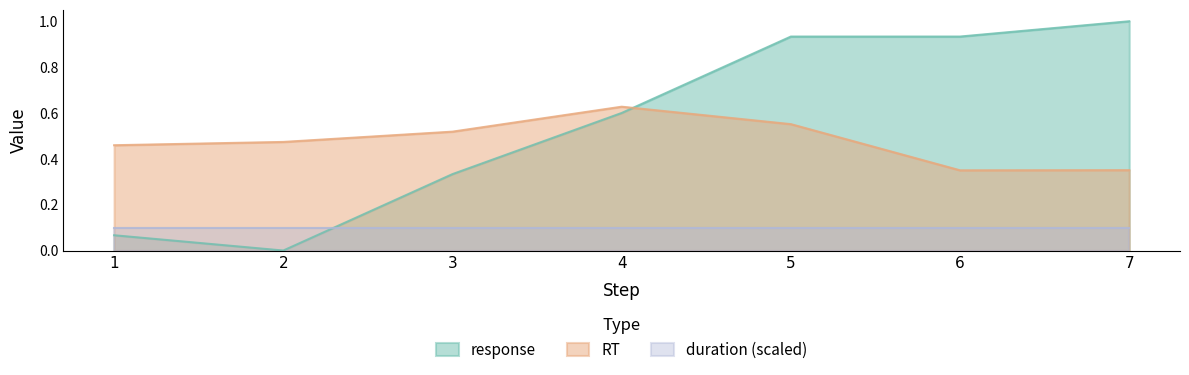

Which series ends up on top after the final intersection of response and RT?

response